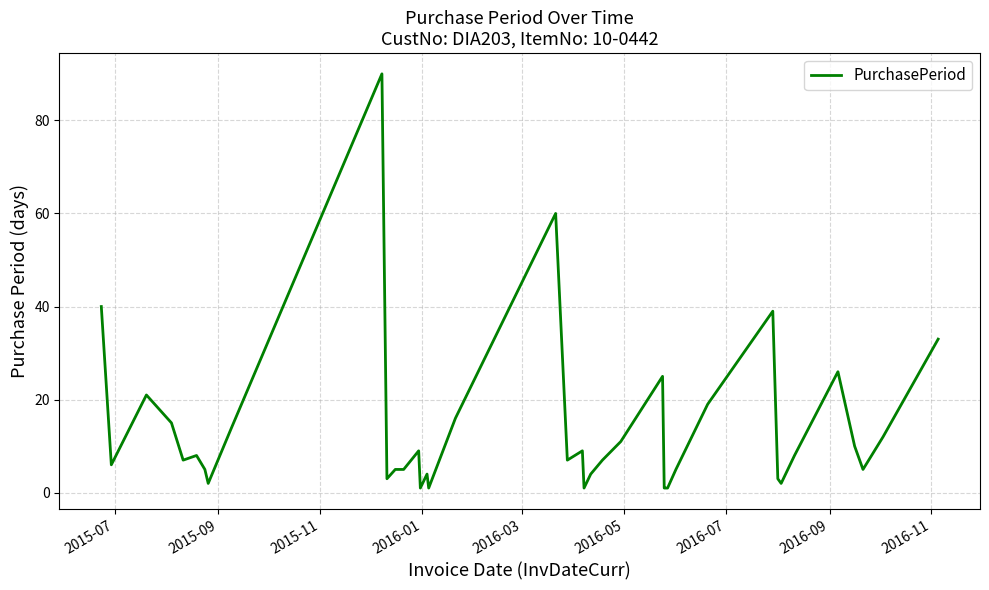

Is this an area chart (filled region under the line)?

No